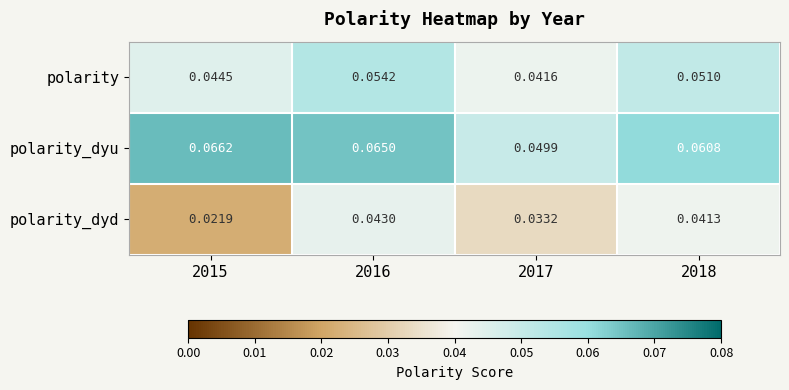

Between 2016 and 2018, which series saw the biggest shift?

polarity_dyu